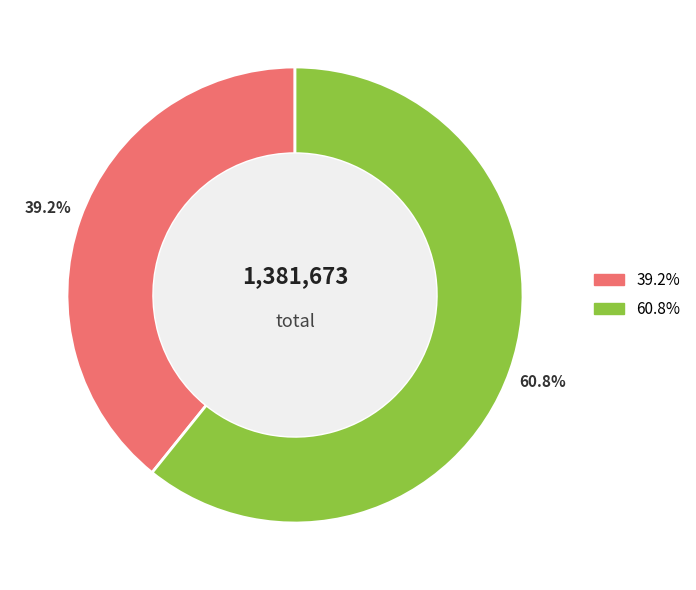

How many segments does this pie chart have?

2